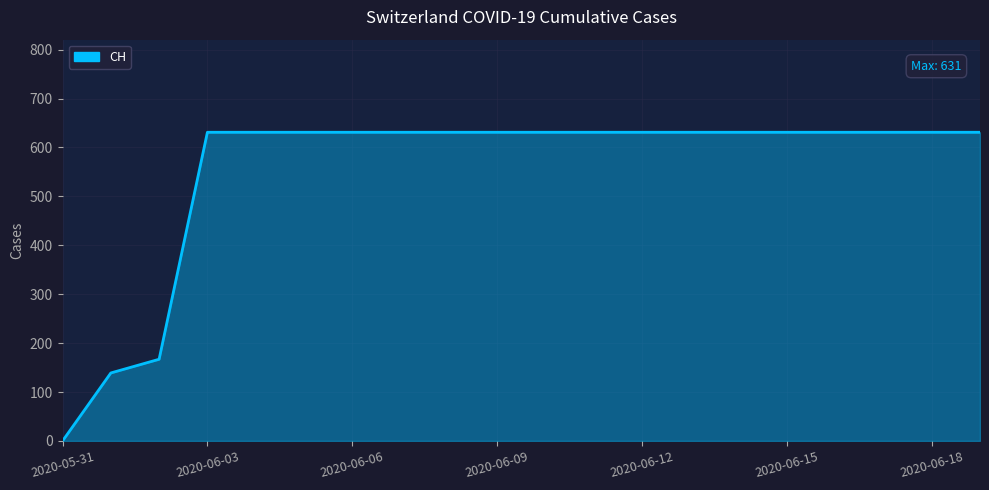

What is the maximum value shown in the chart?

631